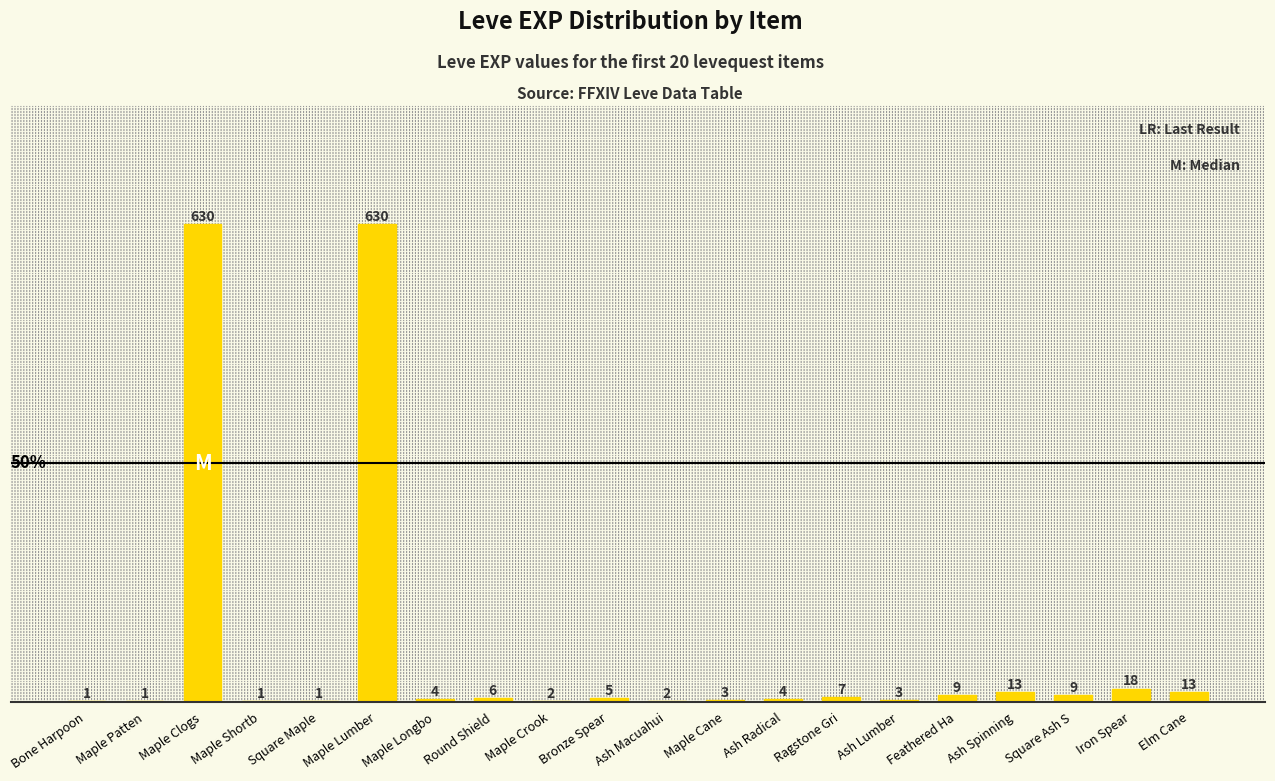

What is the maximum value shown in the chart?

630